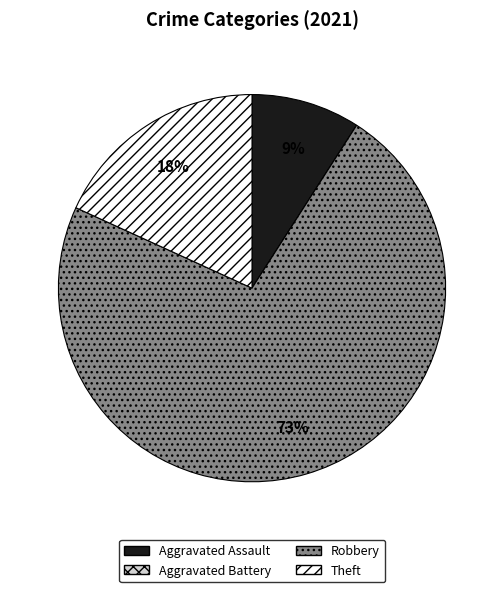

Which slice represents more than half of the pie?

Robbery